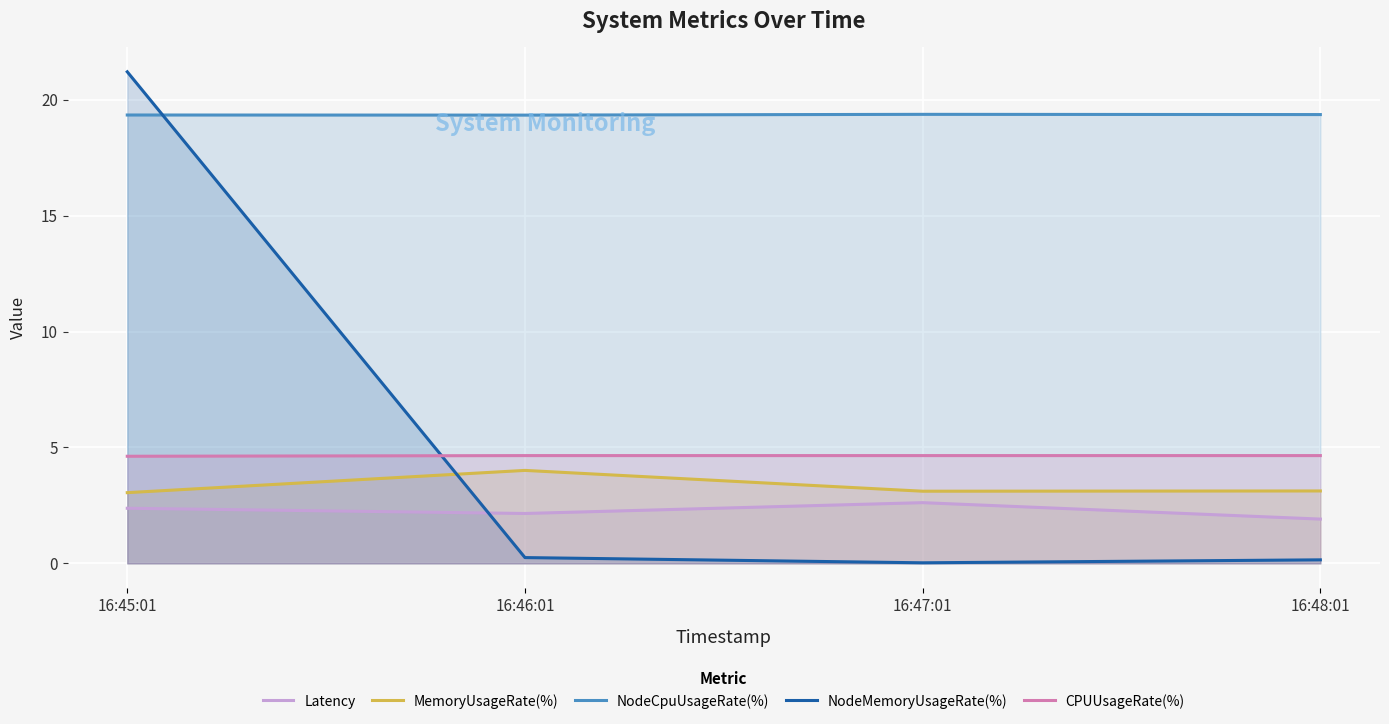

True or false: CPUUsageRate(%) and Latency intersect in this chart.

False